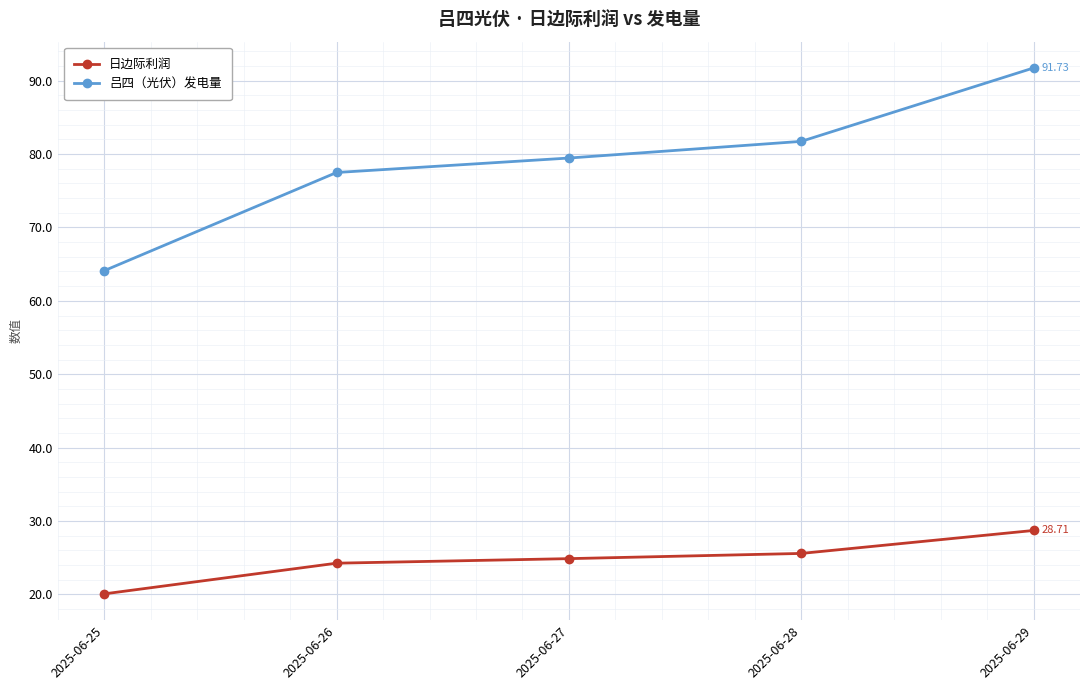

The 日边际利润 series shows 28.7 at 2025-06-29. True or false?

True